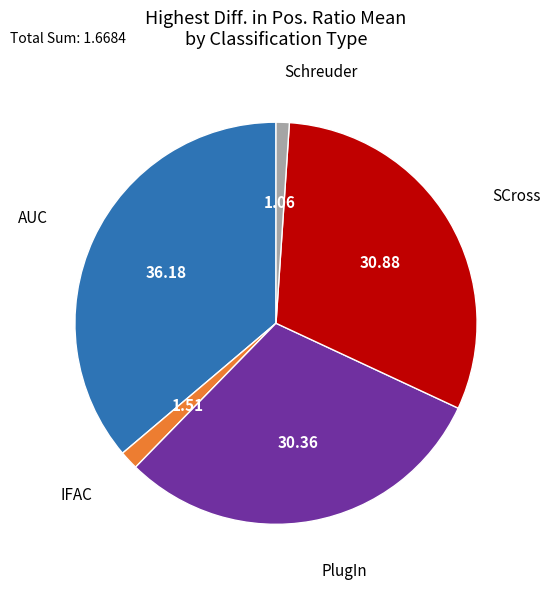

Is there a majority slice in this chart?

No